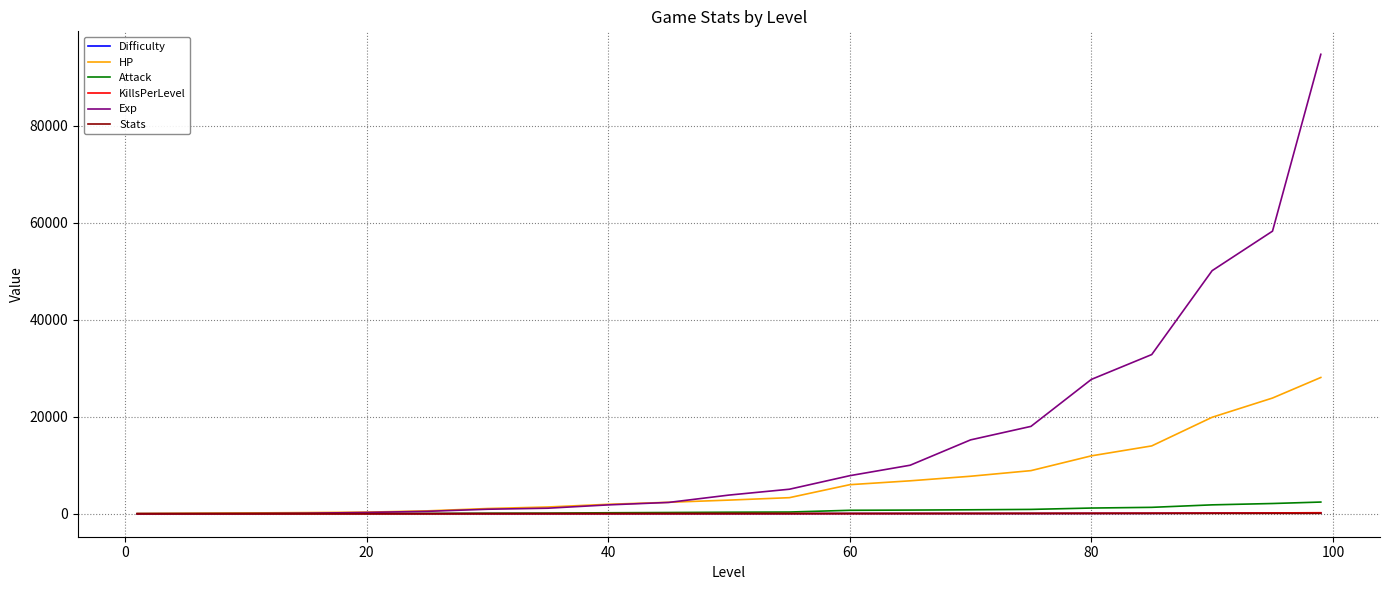

Which series has the largest total across all categories?

Exp